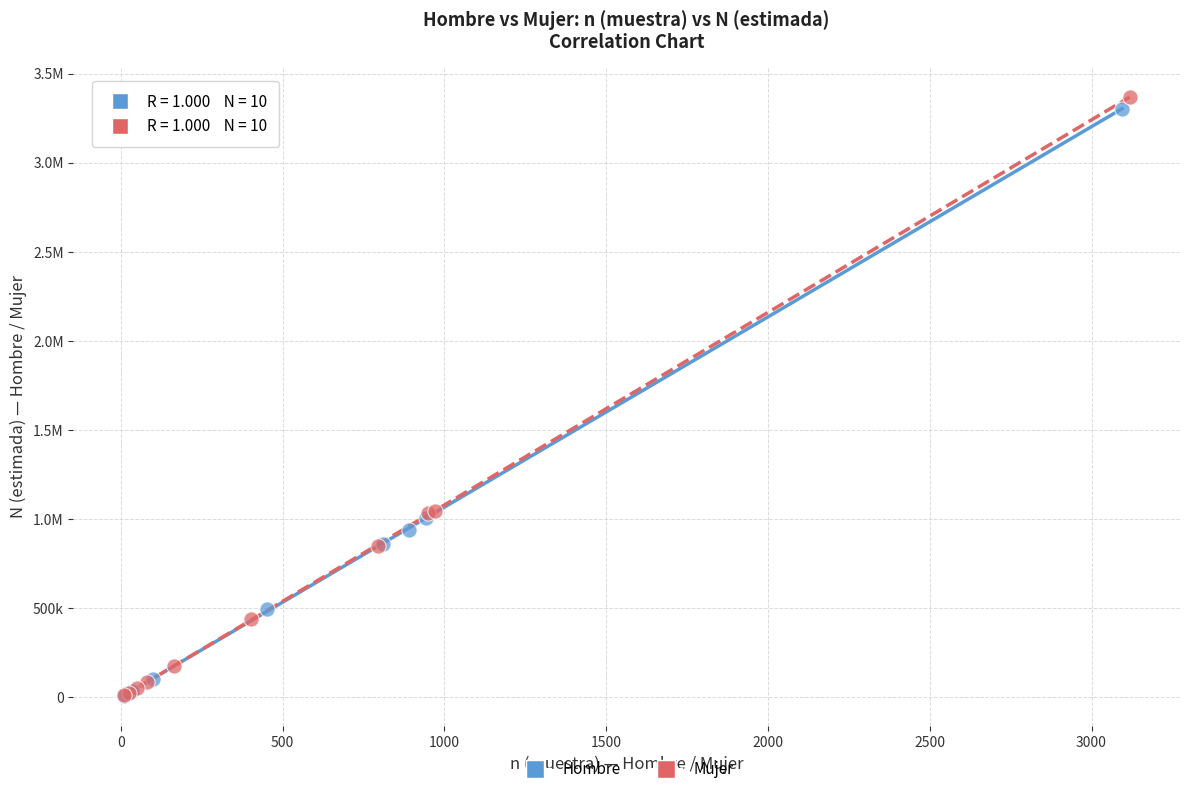

What are all the series names shown in the legend?

Hombre, Mujer